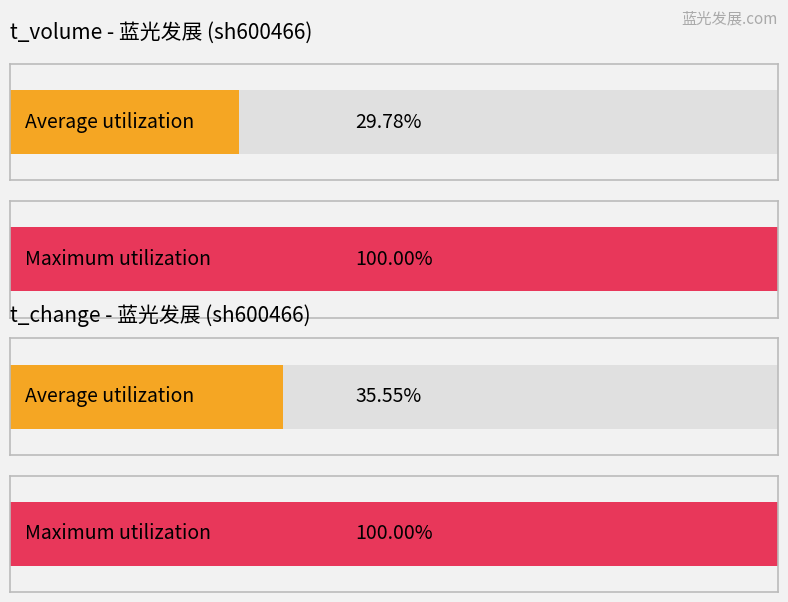

The value of price at 2022-11-02 is 1.6. True or false?

False